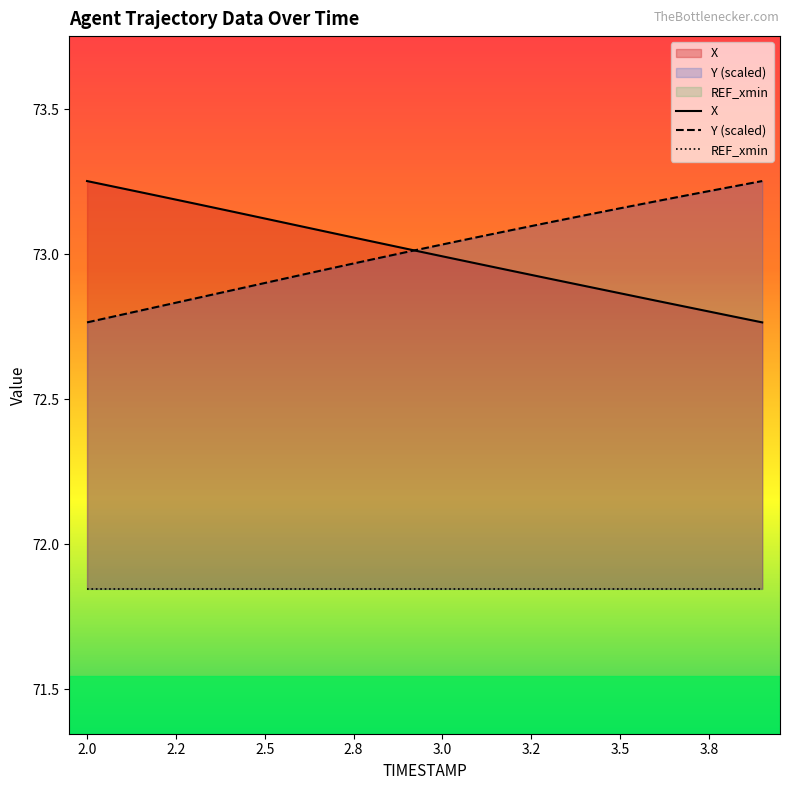

Rank the series by their maximum value, from lowest to highest.

REF_xmin, X, Y (scaled)